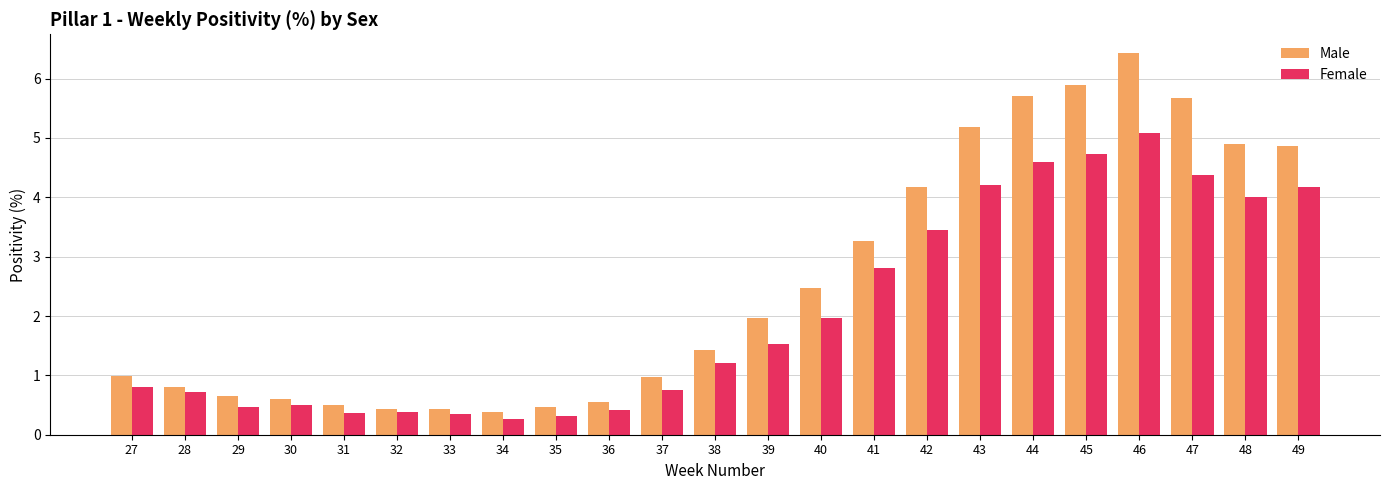

At which category is the sum across all series the highest?

46